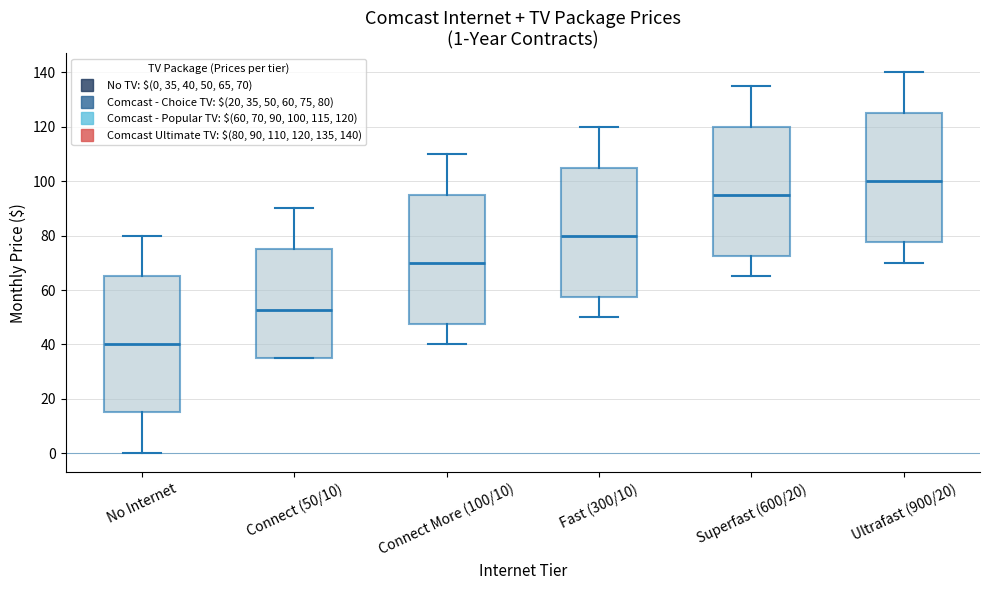

Comparing the boxes themselves (not the whiskers), which one is the tallest?

No Internet